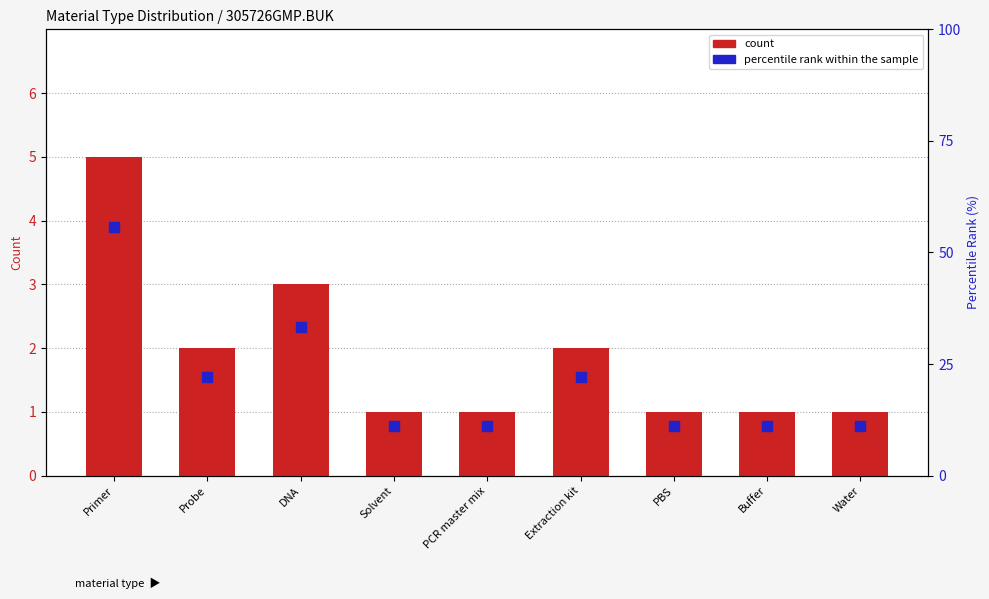

Which series reaches the minimum Y coordinate?

count